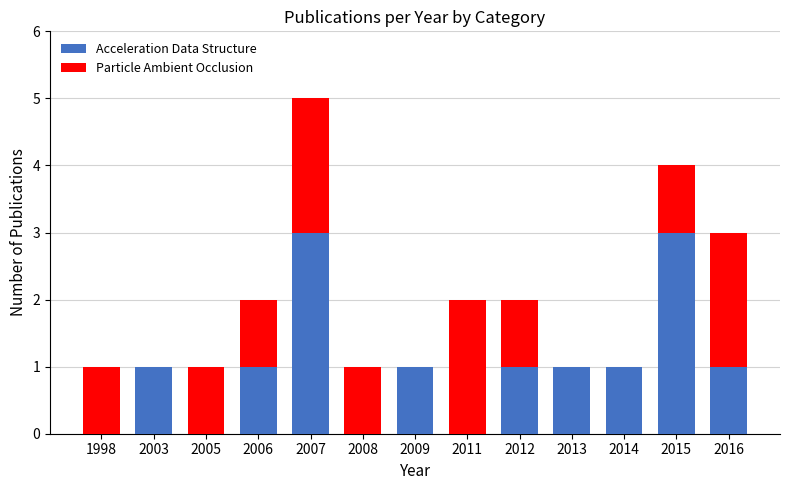

Are the bars grouped side by side (vs. stacked)?

No